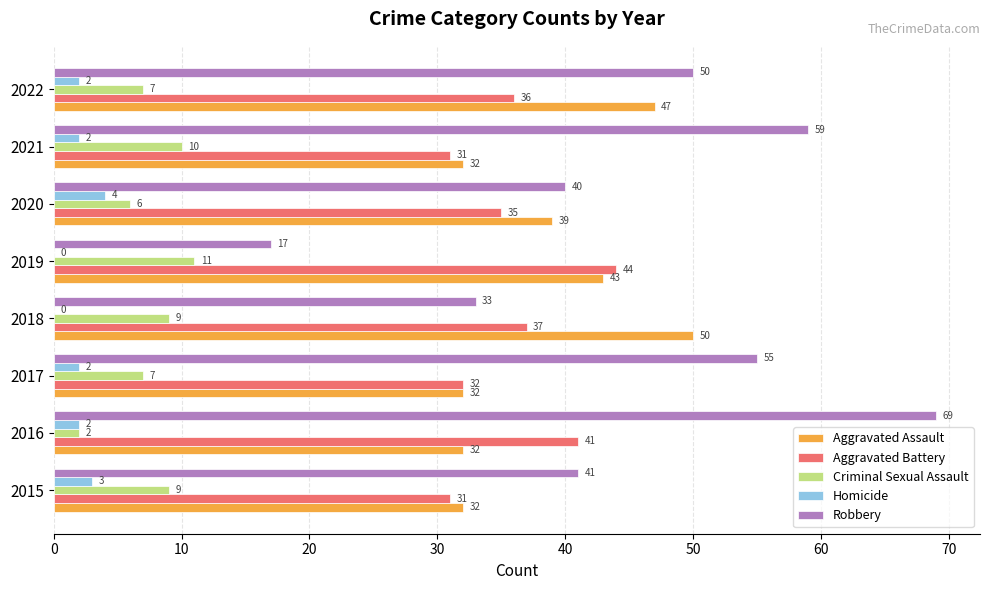

Which series changed the most between 2016 and 2017?

Robbery